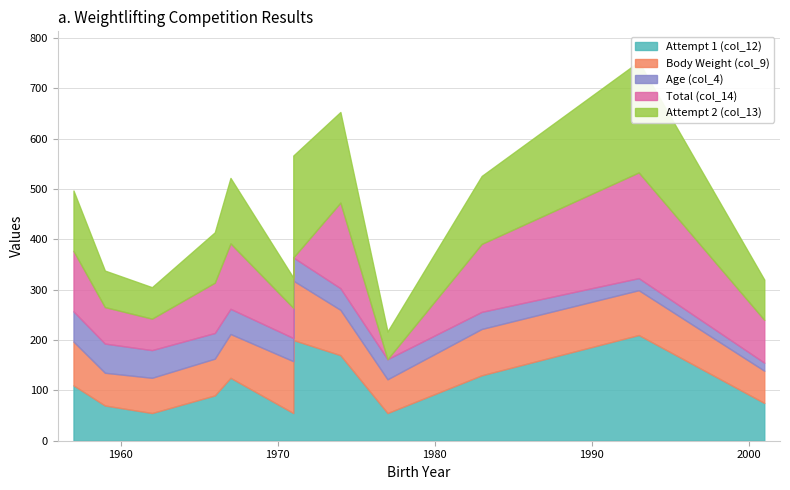

Where is Attempt 1 (col_12) nearest to the value 132?

1983